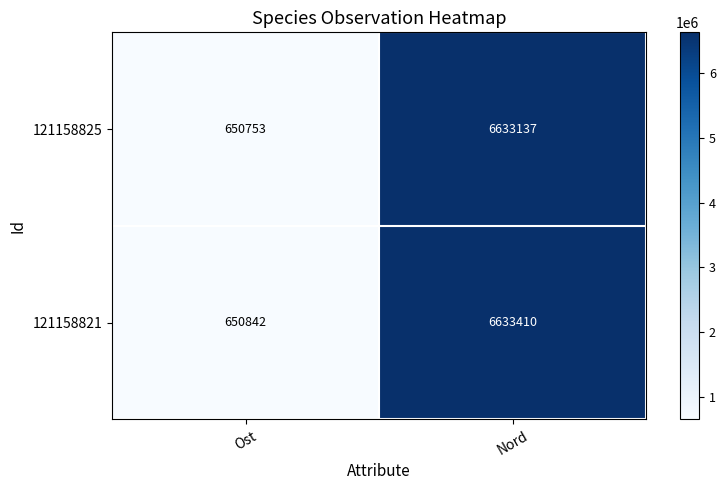

Which category has the lowest value in the 121158821 series?

Ost